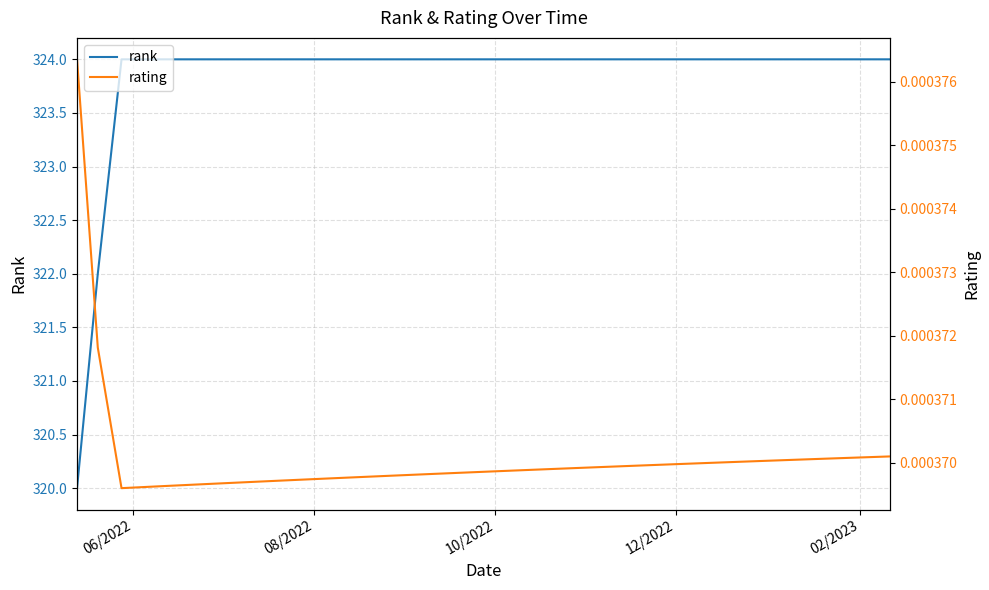

Is it true that rank equals 324.0 at 12/2022?

True